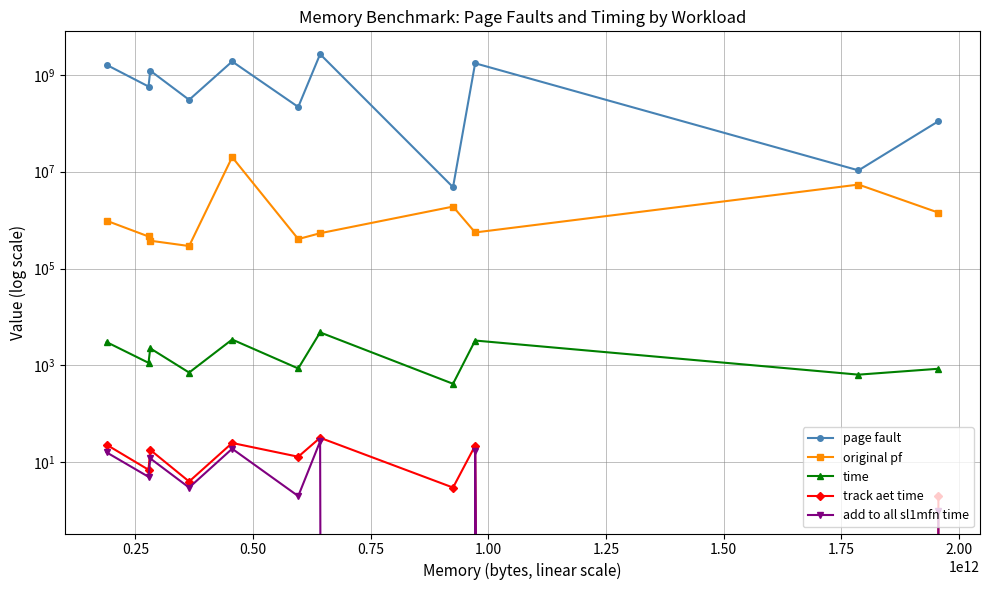

Does the chart have visible grid lines?

Yes